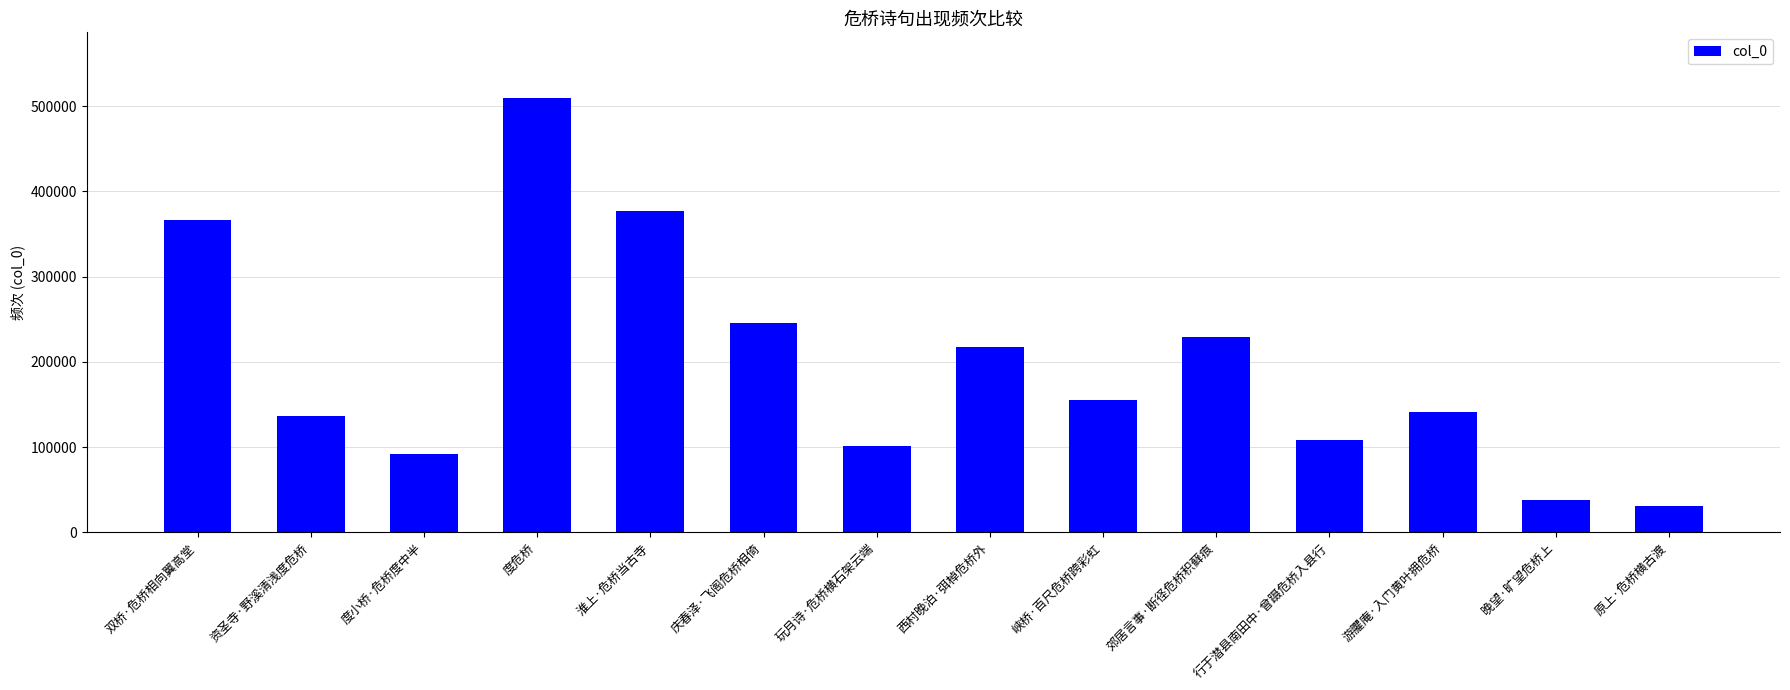

How many series are shown in this chart?

1